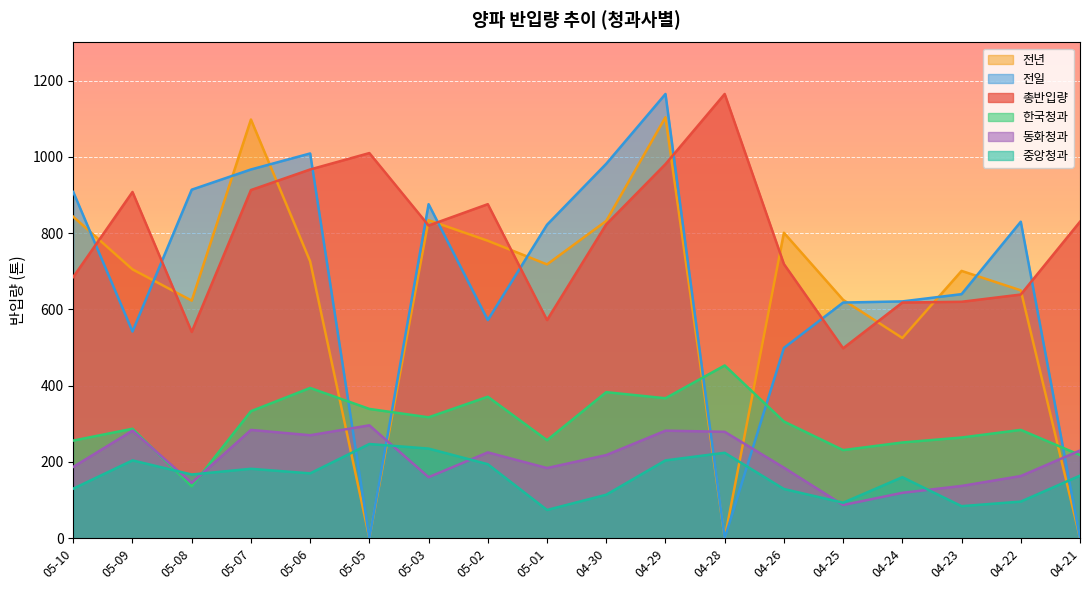

What is the total value across all series at 04-26?

2639